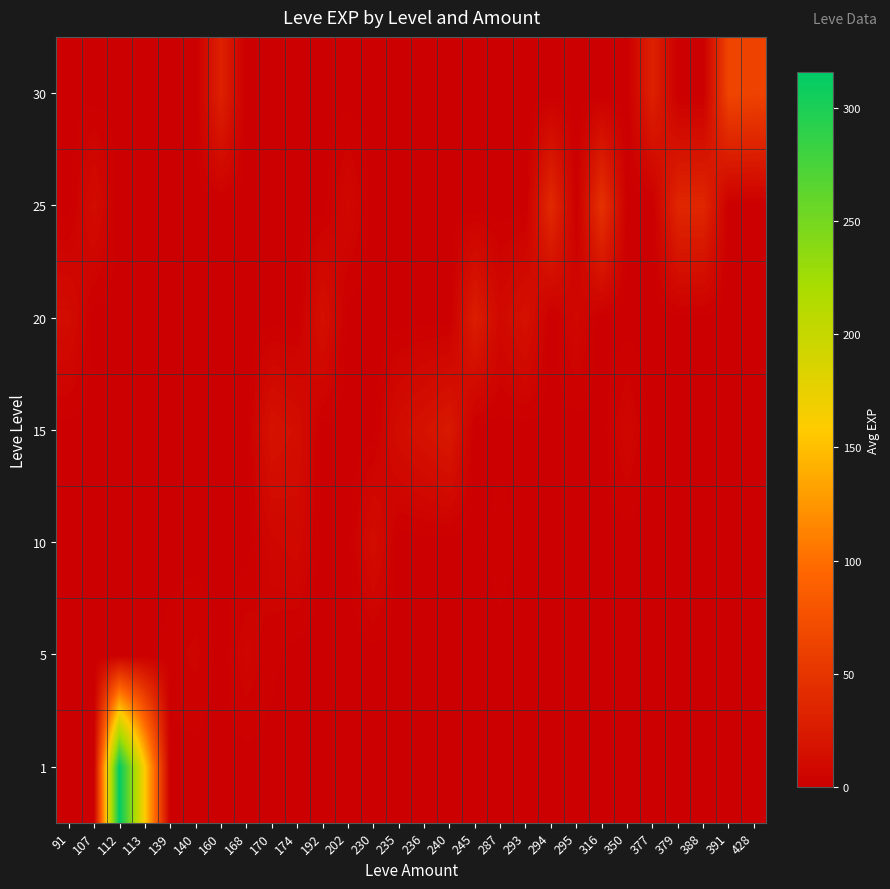

At which category is the sum across all series the highest?

112